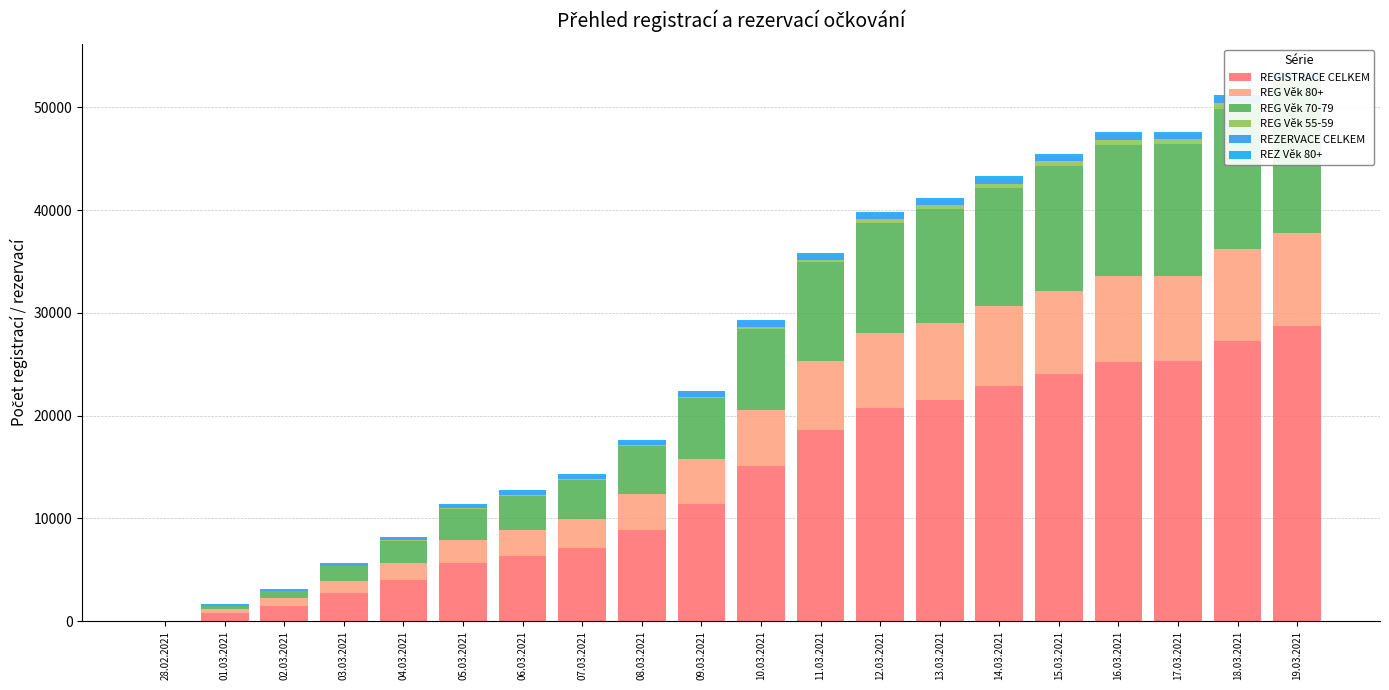

How many series are shown in this chart?

6